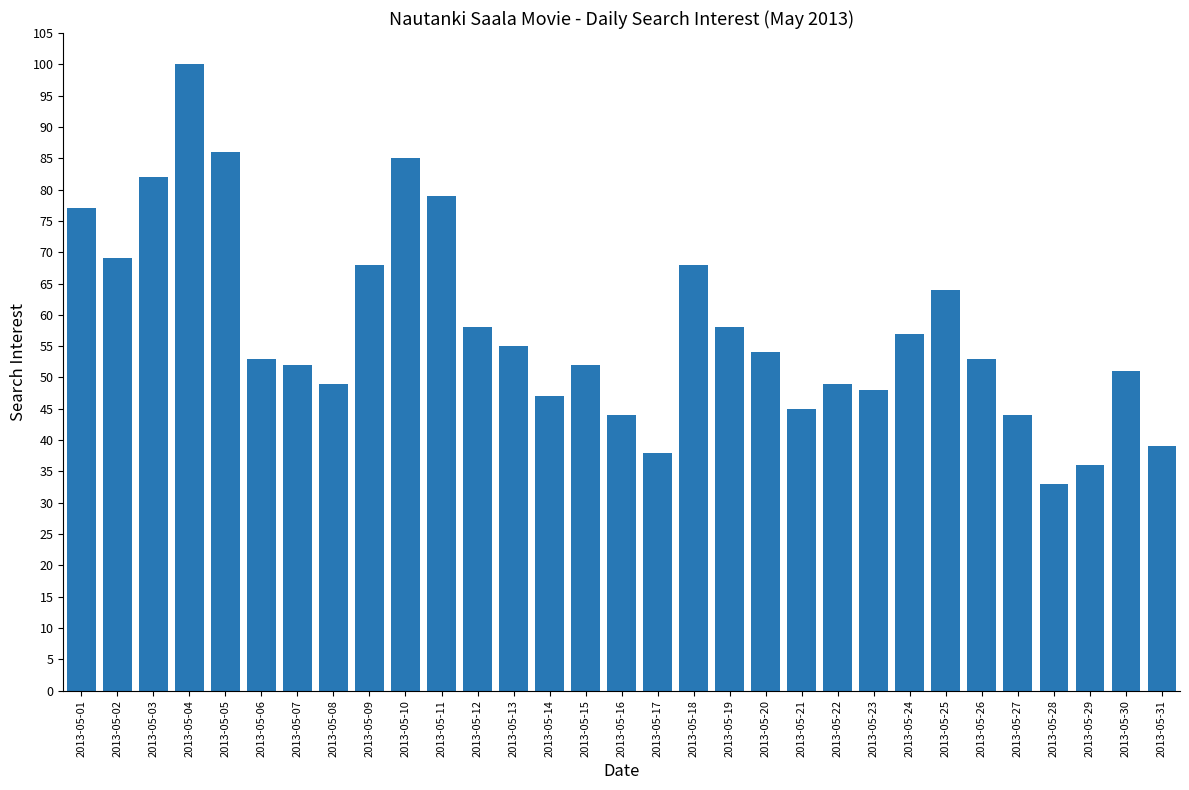

What is the difference between the maximum and minimum values?

67